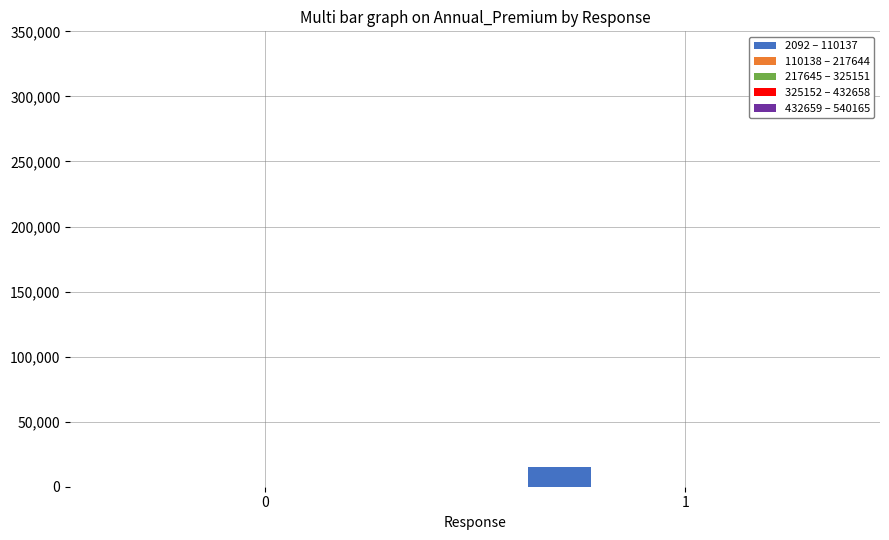

What is the greatest value displayed?

15016